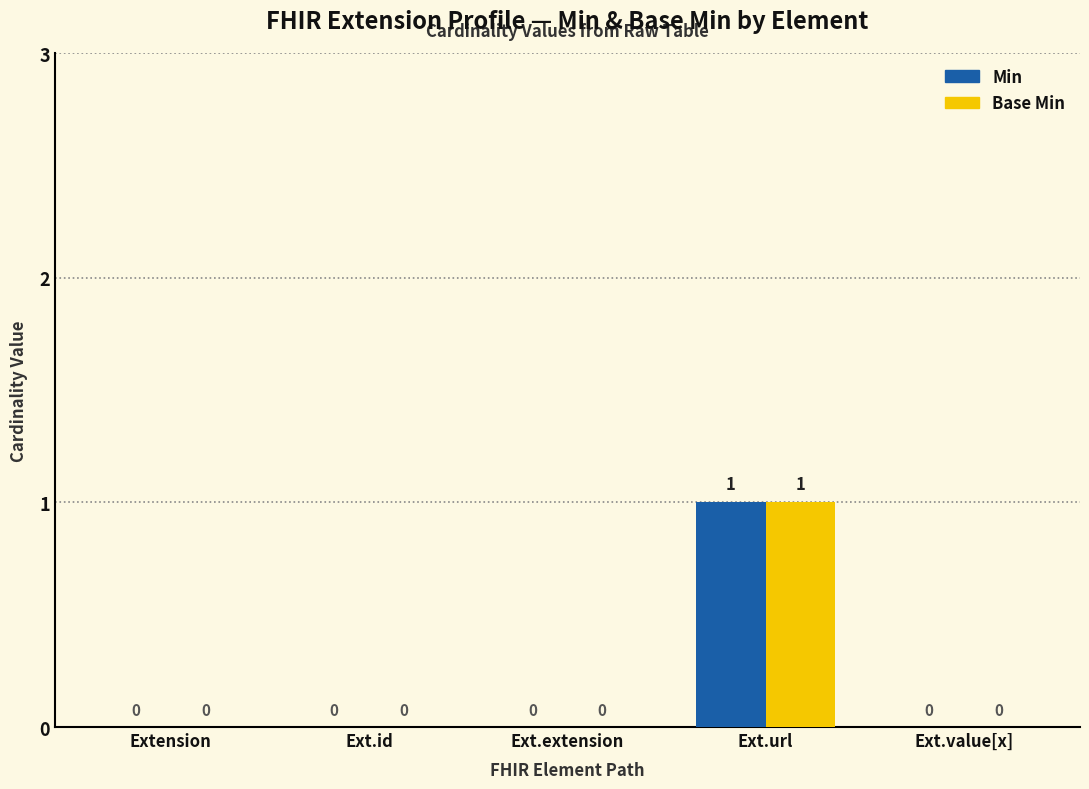

Is the value of Base Min at Ext.url greater than the value of Min at Ext.extension?

Yes